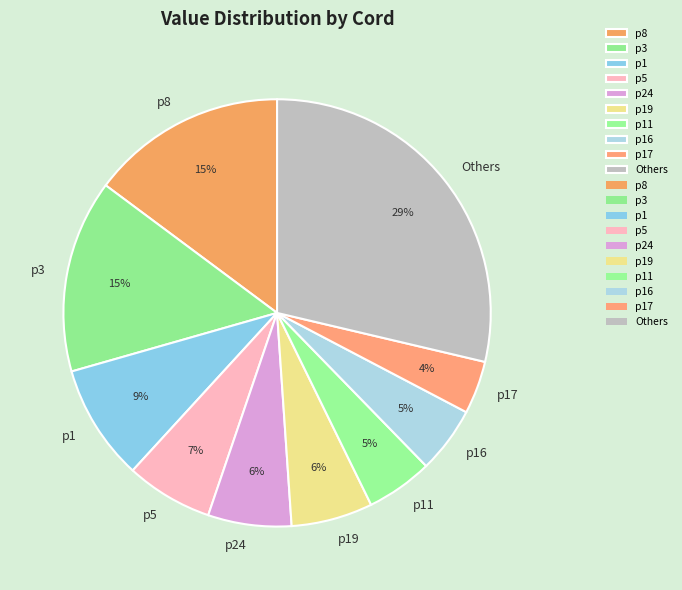

To the nearest percent, what is the combined percentage of p8 and p16?

20%